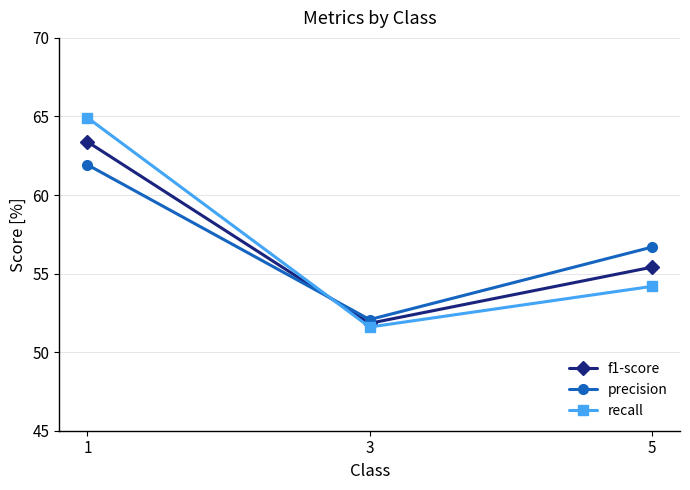

Which series has the largest range (max minus min)?

recall